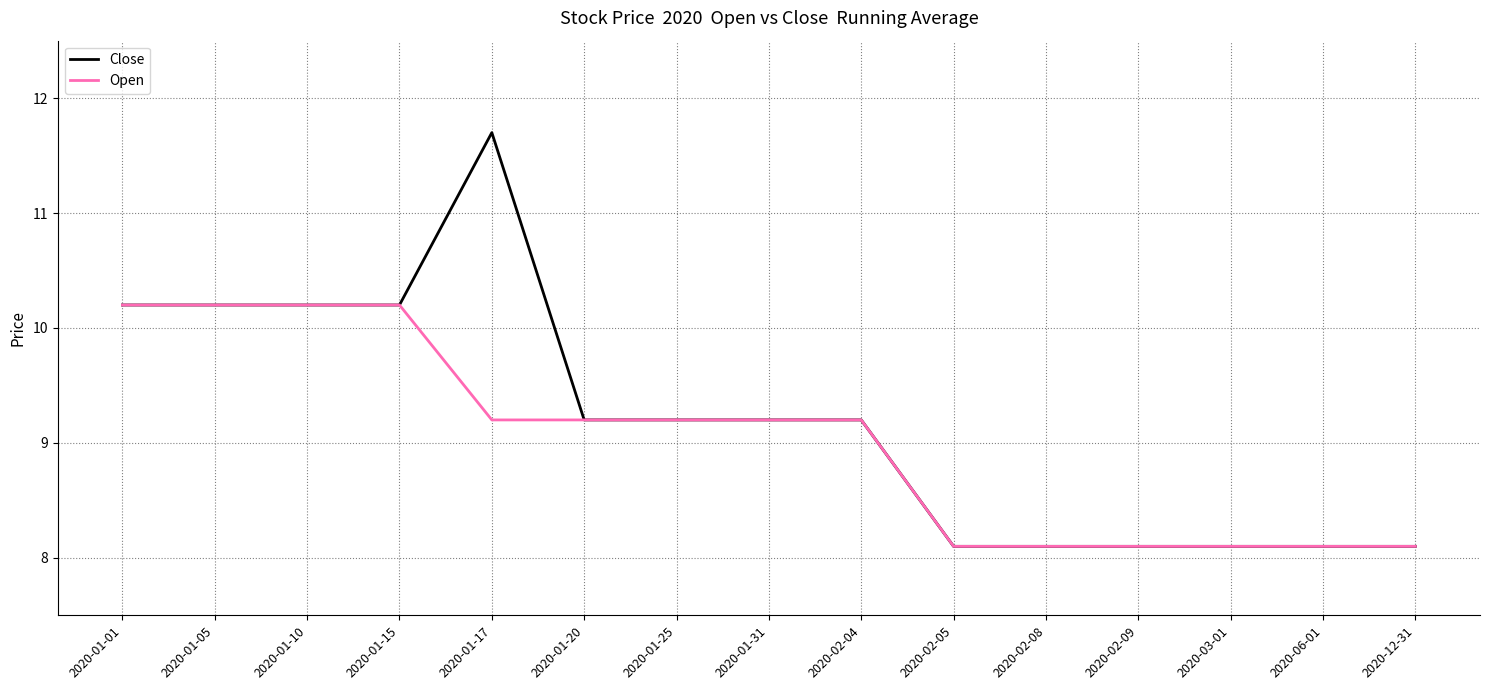

Which series has the largest range (max minus min)?

Close